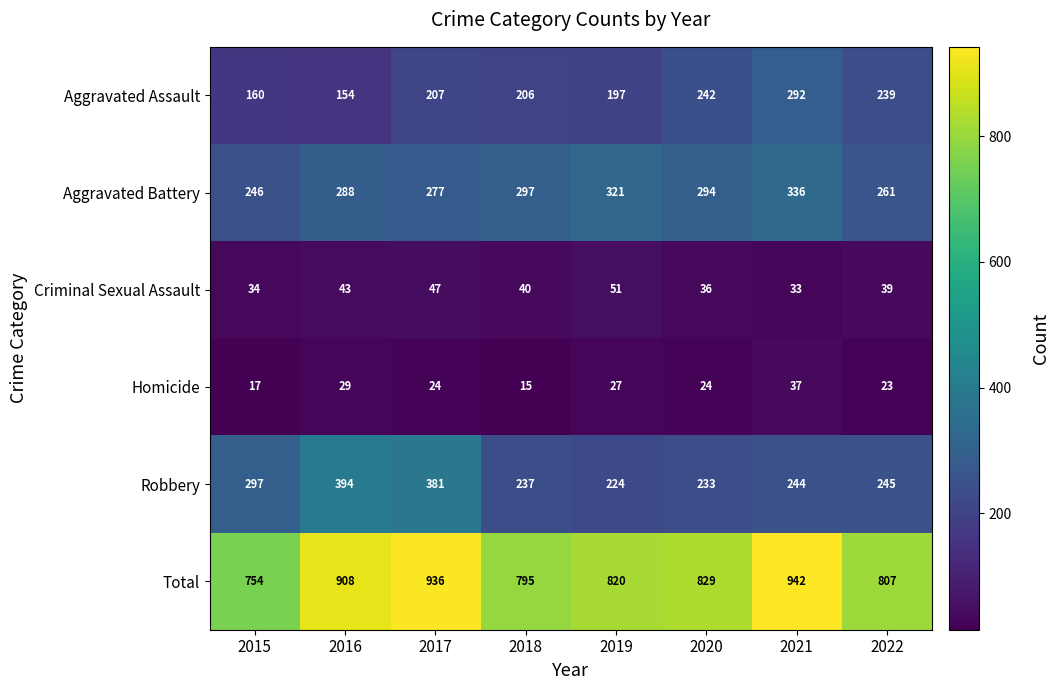

Which series has the largest total across all categories?

Total